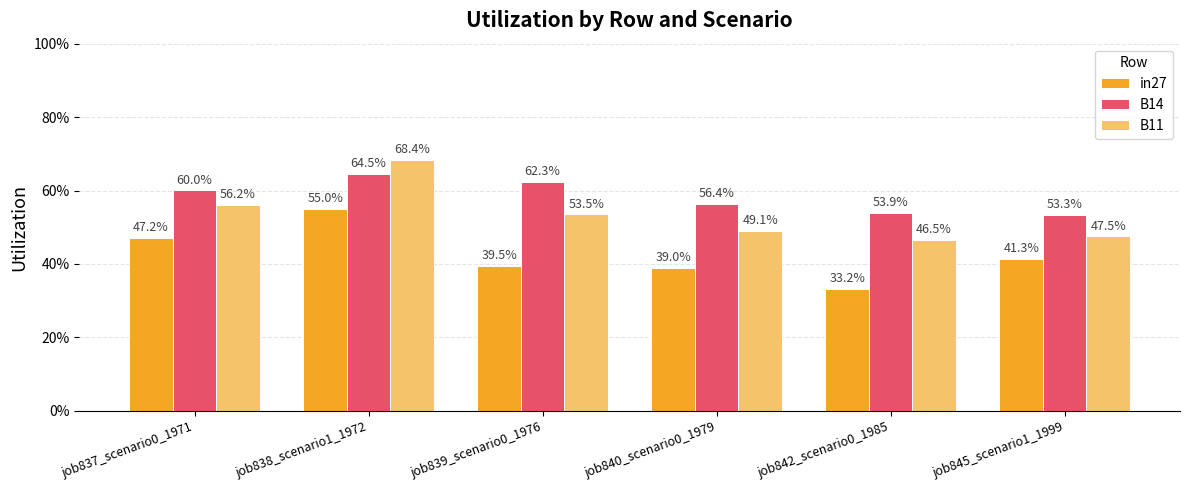

What is the highest value of the in27 series?

0.5